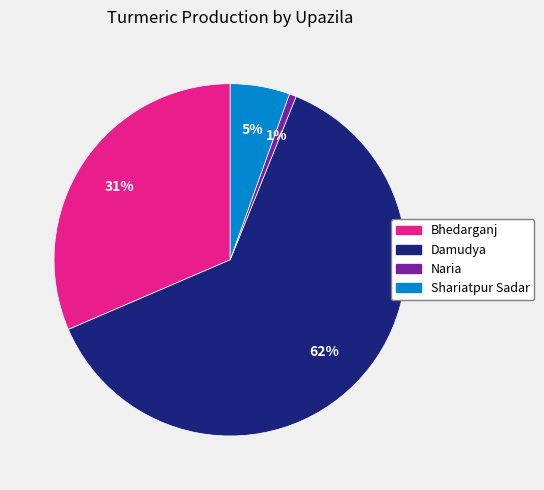

Approximately how many times larger is the value at Bhedarganj compared to Damudya?

0.5